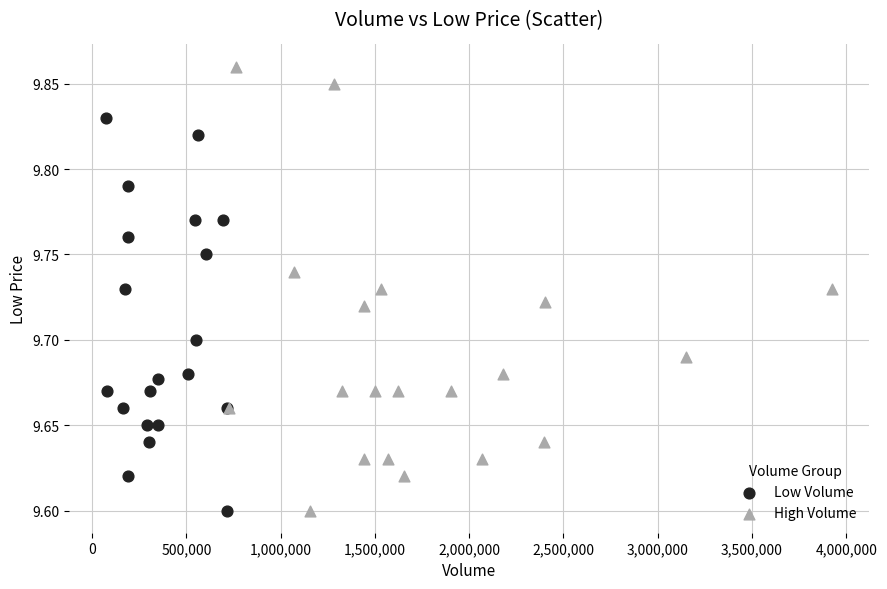

Which series reaches the maximum Y coordinate?

High Volume